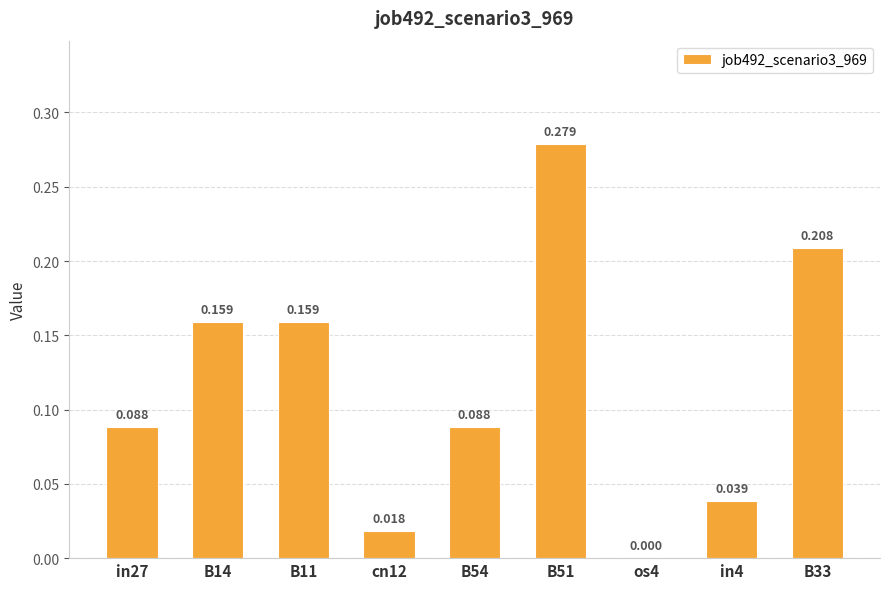

What is the greatest value displayed?

0.3